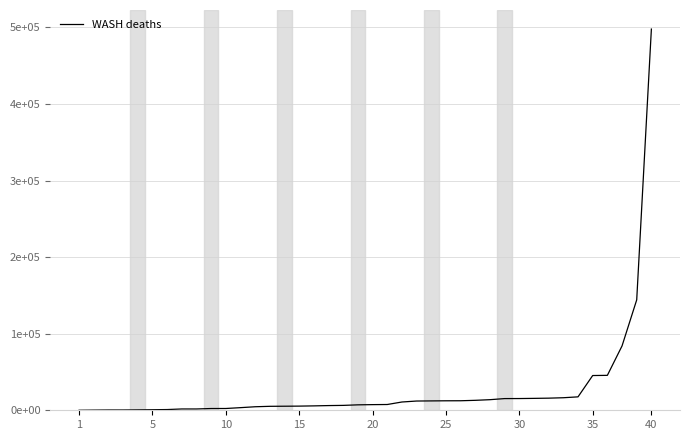

Does the chart display data point markers on the line(s)?

No